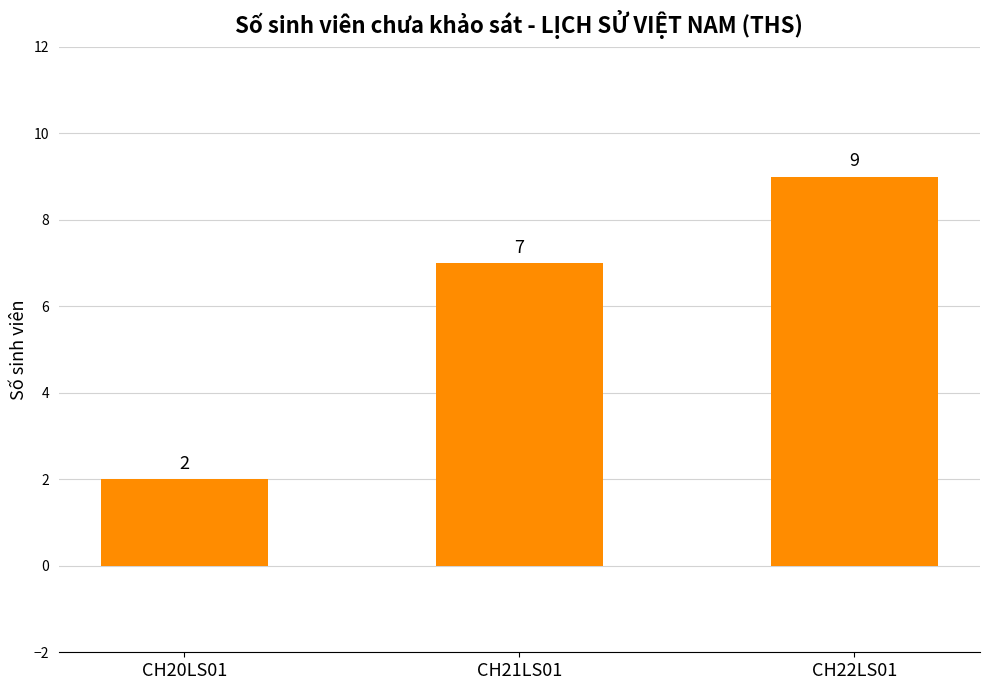

Reading left to right, what are all the values shown in this chart?

2	7	9